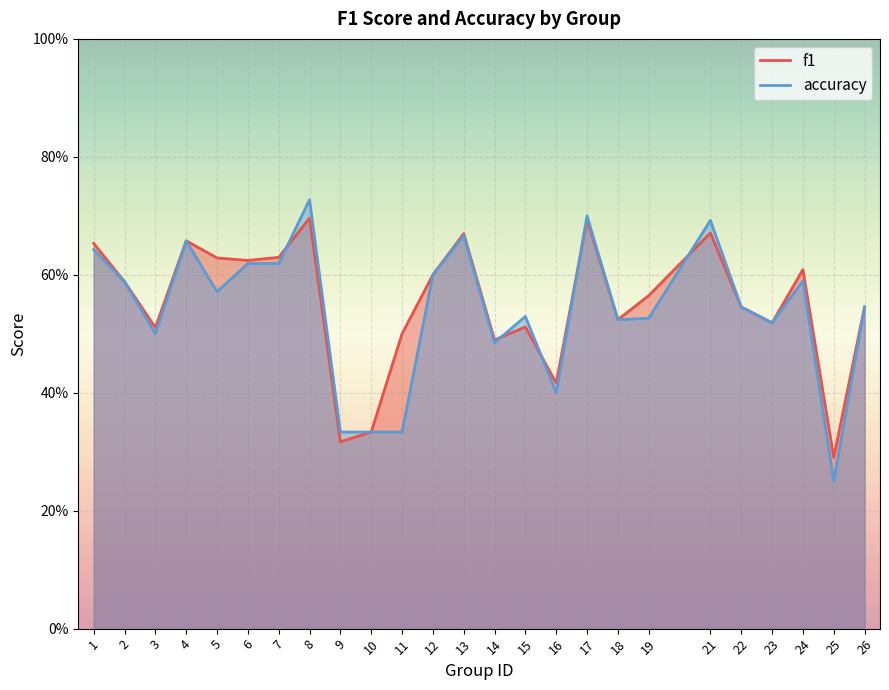

What is the maximum value for f1?

0.7